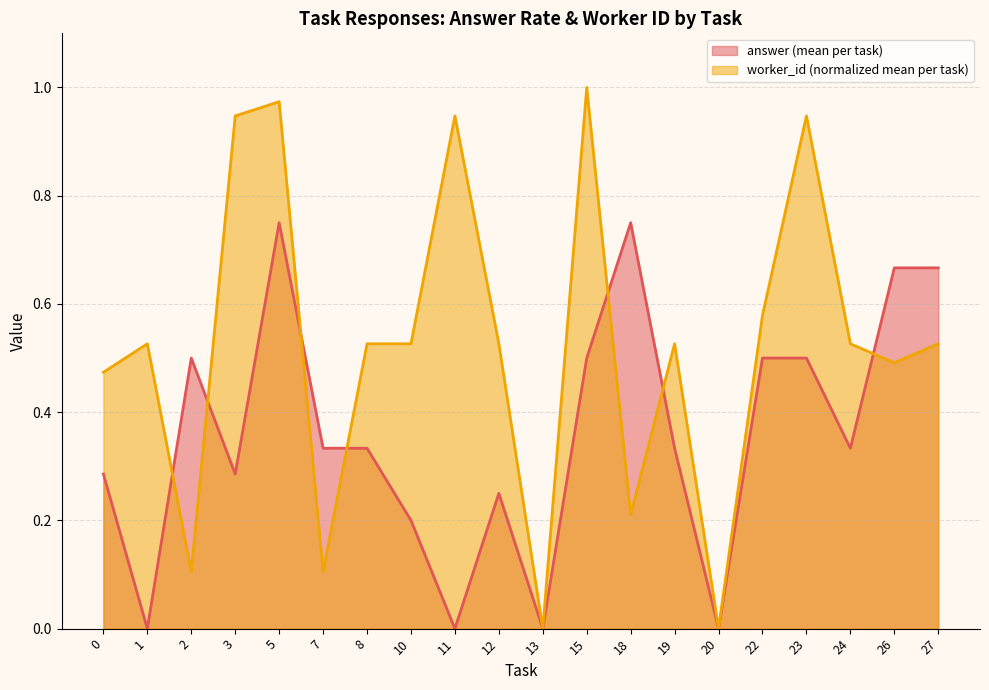

What is the value of the worker_mean point at the 5th from the left?

1.0